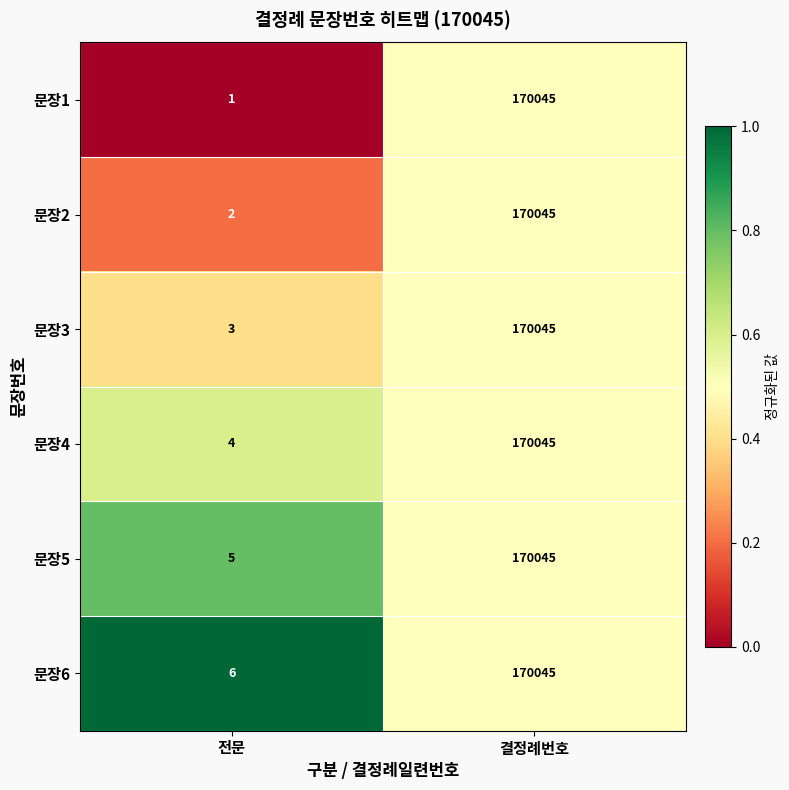

Read the 문장5 value at 결정례번호, to the nearest 50.

170050